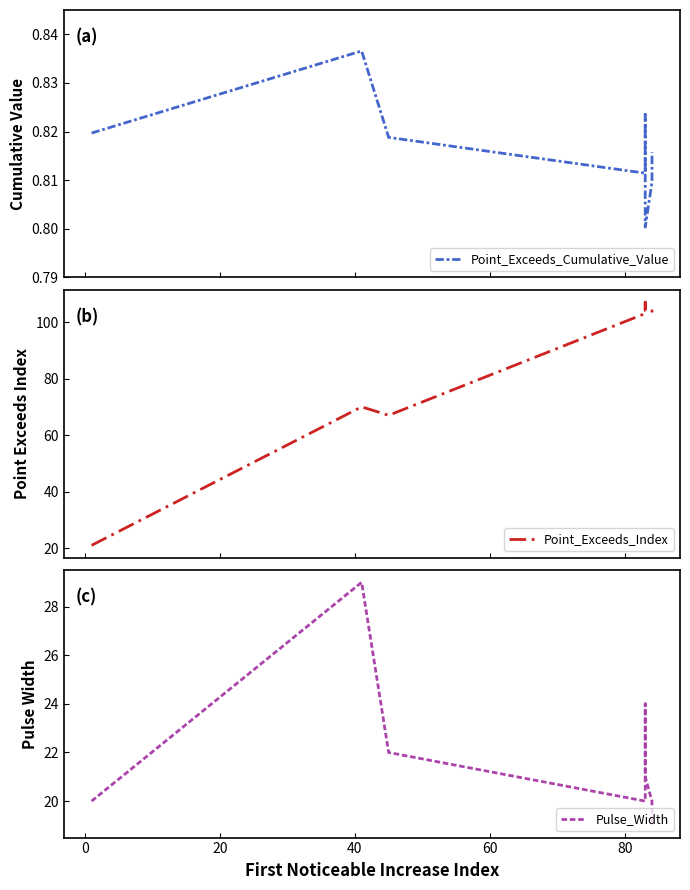

At how many categories does at least one series exceed 36?

9